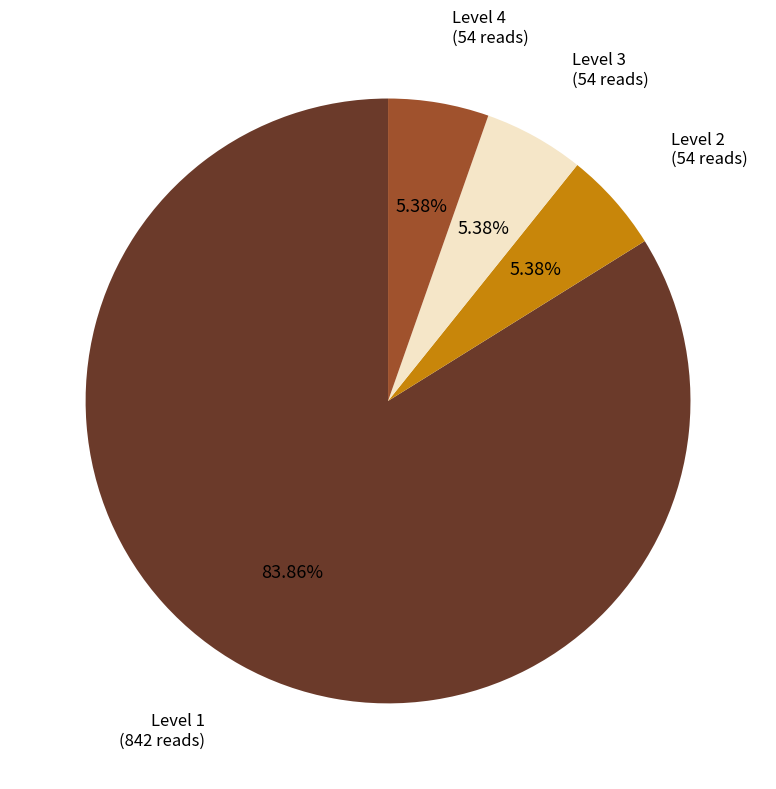

What percentage is the Level 1 slice, to the nearest percent?

84%